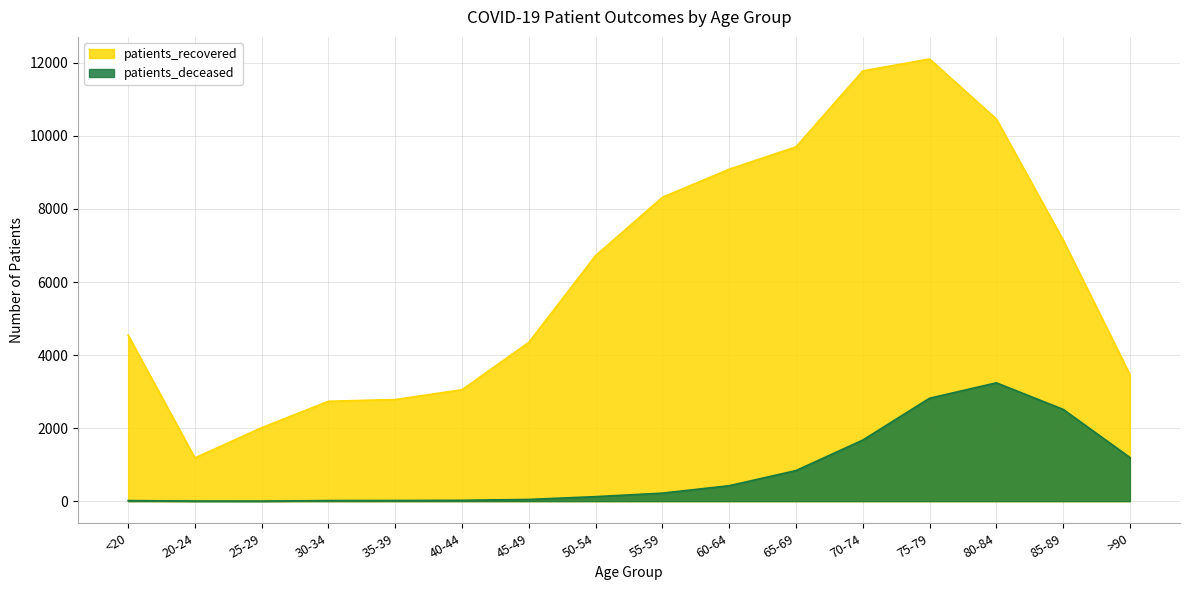

Reading left to right, extract all data points from this chart.

patients_recovered: 4543	1185	2012	2735	2782	3051	4349	6724	8319	9089	9700	11780	12106	10464	7152	3467
patients_deceased: 16	4	3	16	18	24	47	124	220	423	838	1672	2818	3240	2513	1196